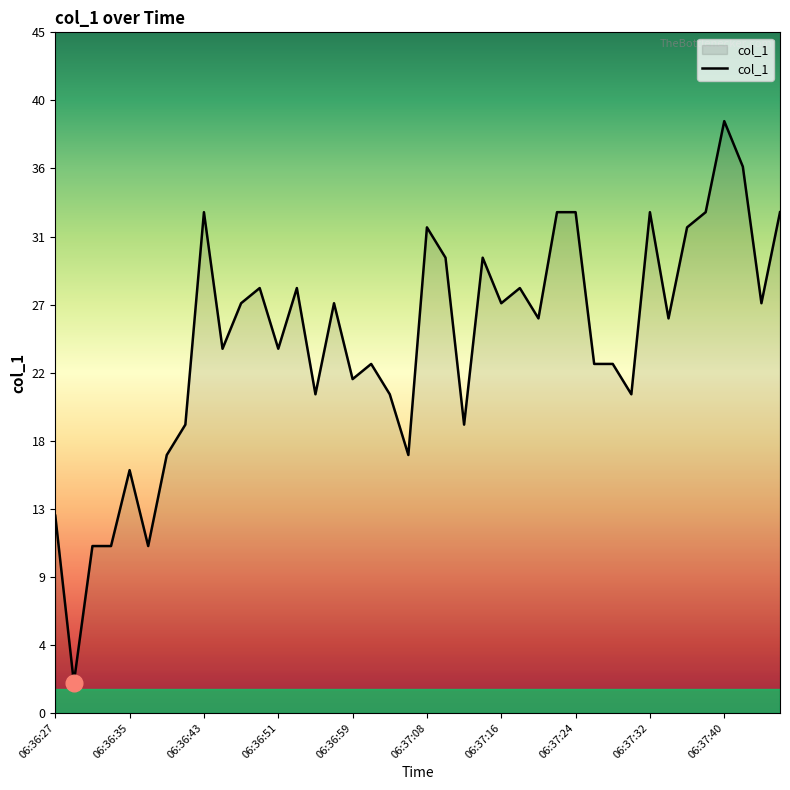

Does the chart display data point markers on the line(s)?

No